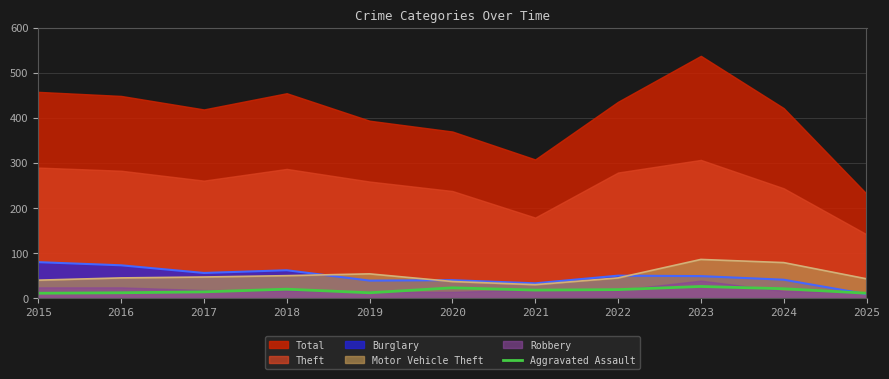

Which label corresponds to the smallest value in the chart?

2015